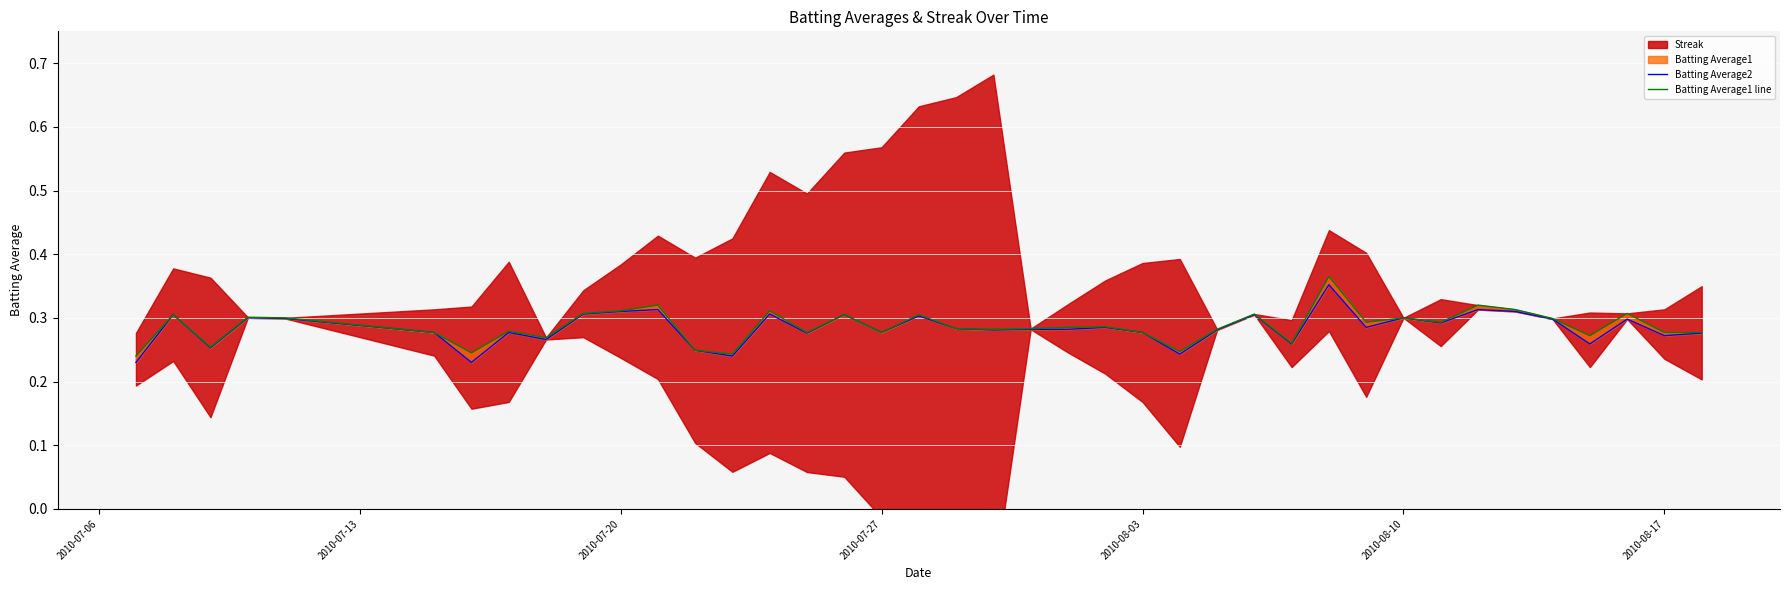

Reading left to right, what are all the values shown in this chart?

Batting Average2: 0.2	0.3	0.3	0.3	0.3	0.3	0.2	0.3	0.3	0.3	0.3	0.3	0.2	0.2	0.3	0.3	0.3	0.3	0.3	0.3	0.3	0.3	0.3	0.3	0.3	0.2	0.3	0.3	0.3	0.4	0.3	0.3	0.3	0.3	0.3	0.3	0.3	0.3	0.3	0.3
Batting Average1 line: 0.2	0.3	0.3	0.3	0.3	0.3	0.2	0.3	0.3	0.3	0.3	0.3	0.2	0.2	0.3	0.3	0.3	0.3	0.3	0.3	0.3	0.3	0.3	0.3	0.3	0.2	0.3	0.3	0.3	0.4	0.3	0.3	0.3	0.3	0.3	0.3	0.3	0.3	0.3	0.3